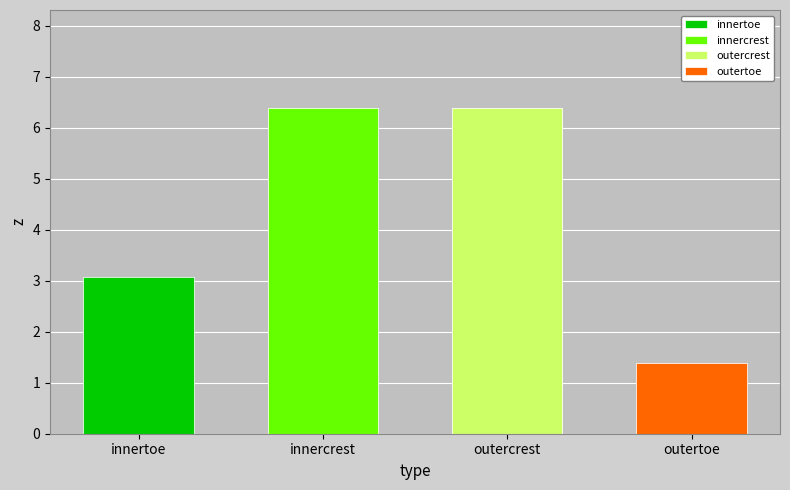

What is the value of the 1st bar from the left?

3.1